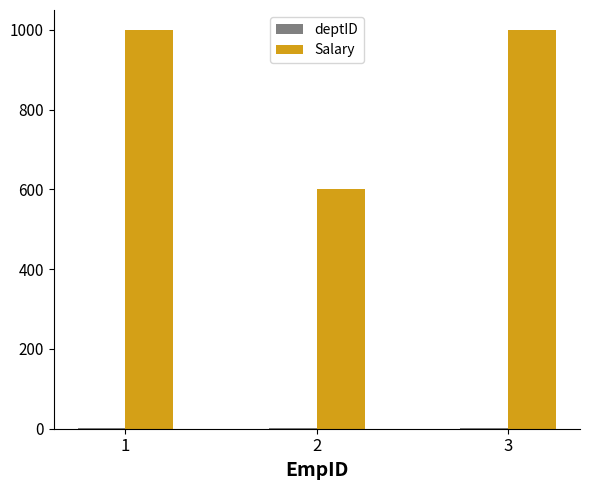

Which series has the largest range (max minus min)?

Salary